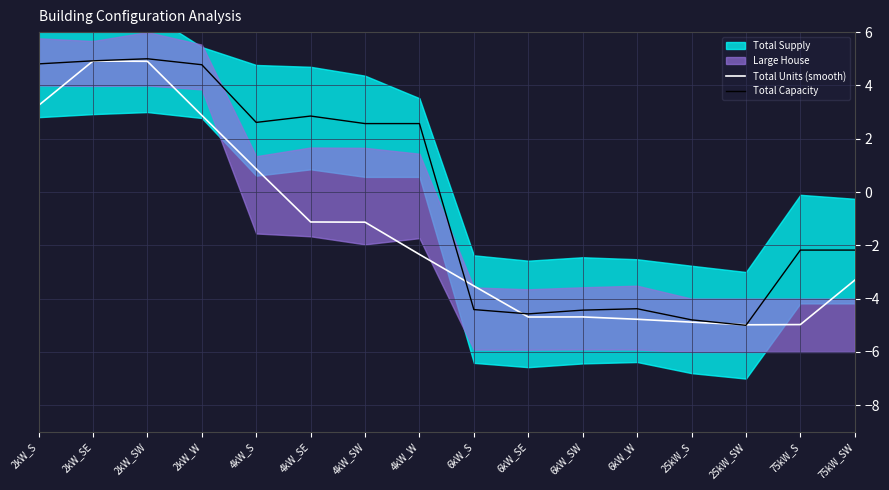

The value of Total Units (smooth) at 4kW_S is 0.9. True or false?

True